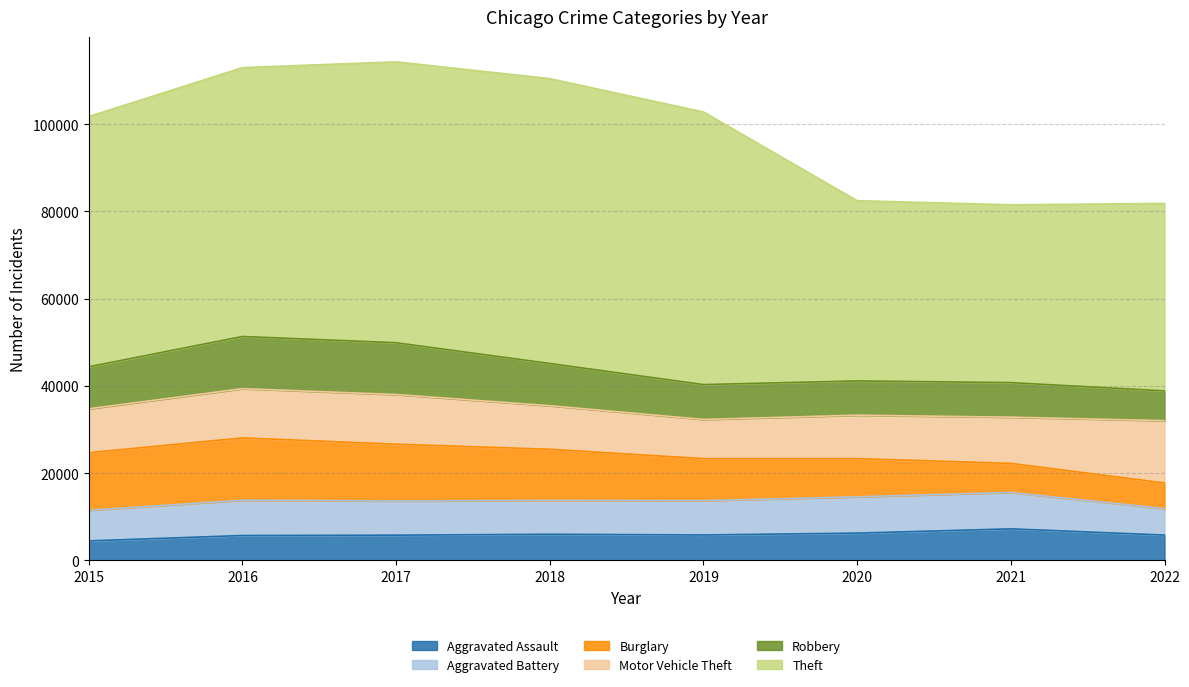

What is the lowest value of the Aggravated Assault series?

4480